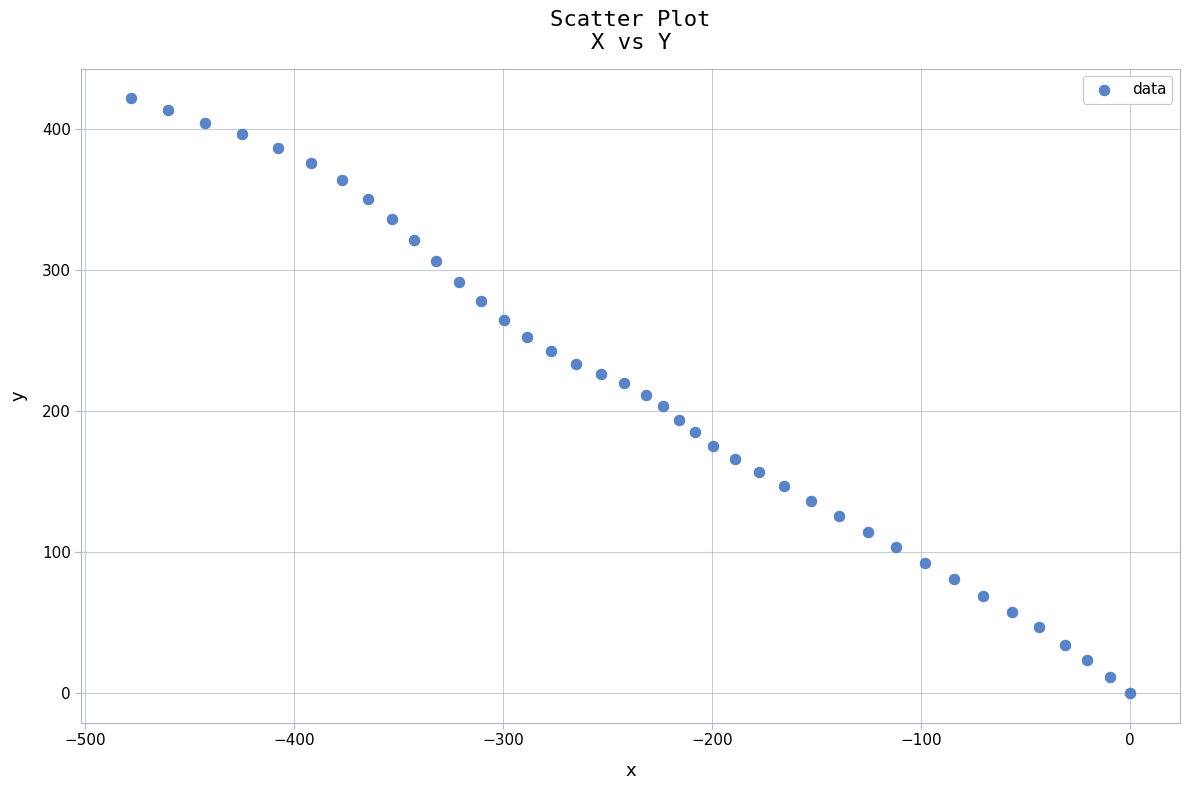

What is the range of Y values (max minus min)?

421.7